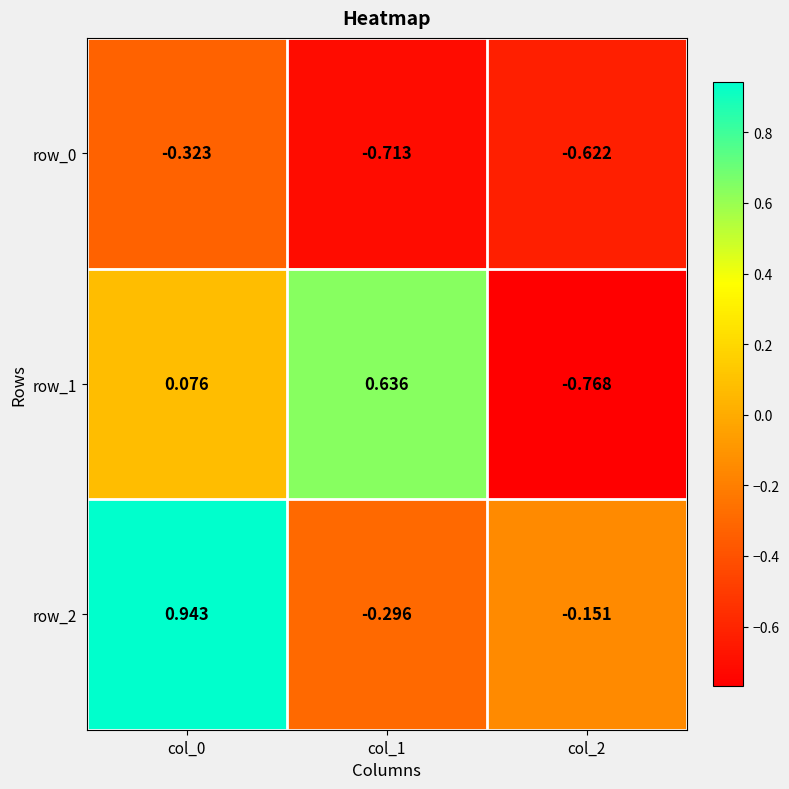

Rank the categories by row_2 value from lowest to highest.

col_1, col_2, col_0